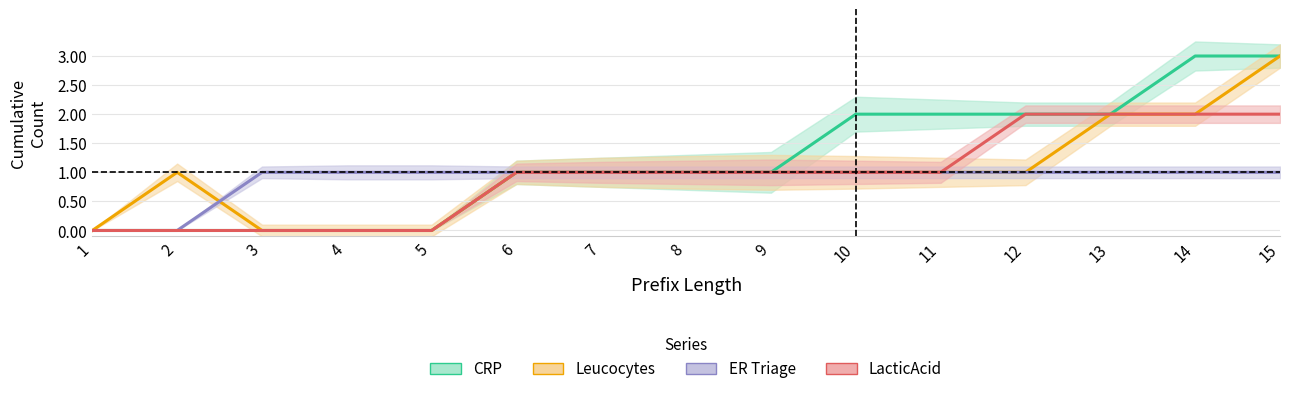

What is the value of the LacticAcid point at the 10th from the left?

1